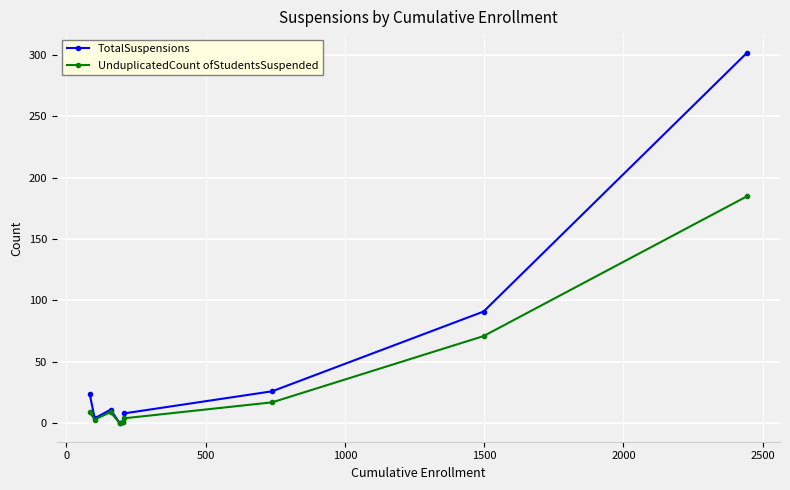

In TotalSuspensions, how many points are higher than both neighbors (excluding endpoints)?

1